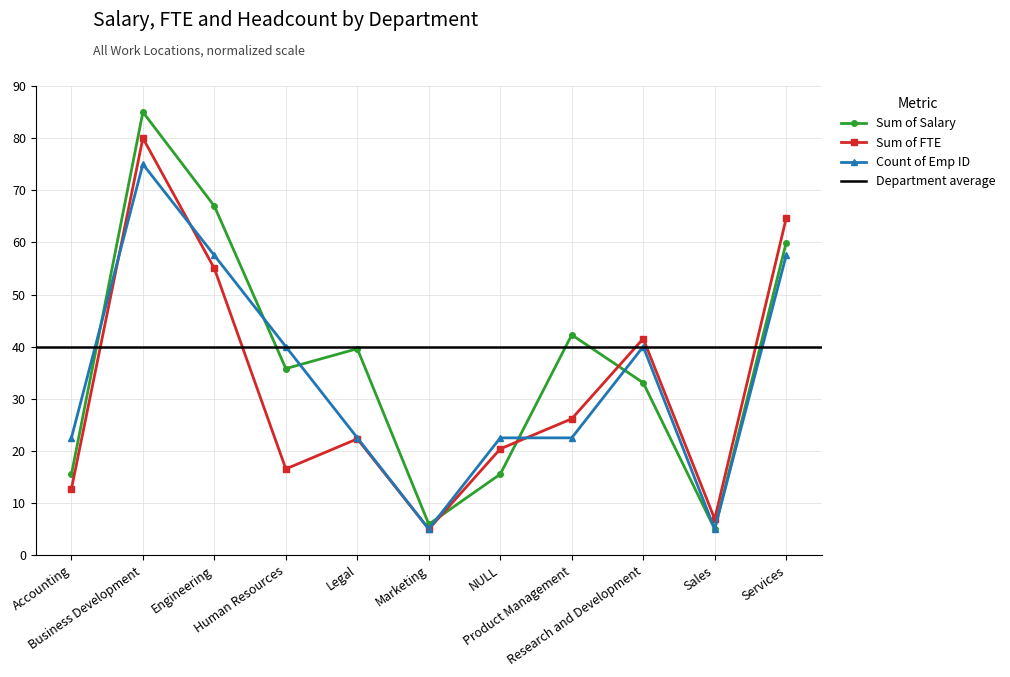

At which category is the sum across all series the highest?

Business Development